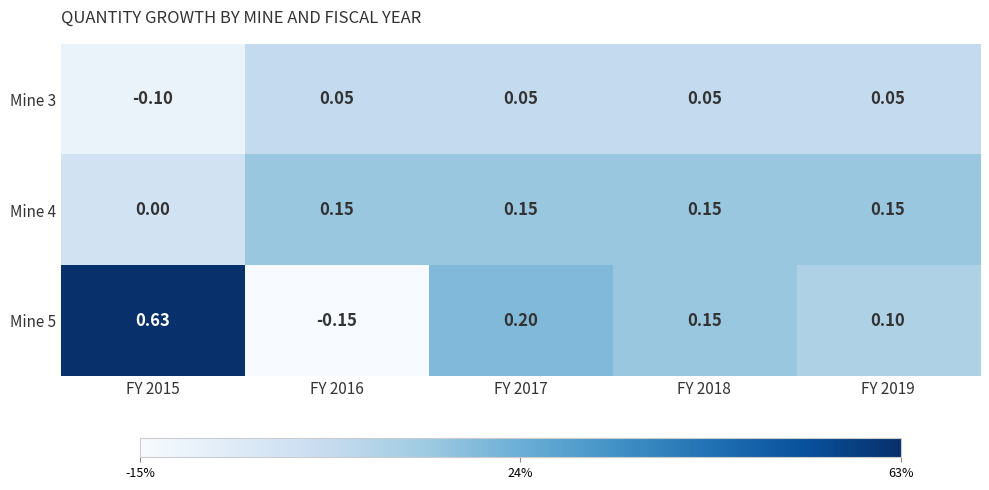

Rank the series by their average value, from highest to lowest.

Mine 5, Mine 4, Mine 3